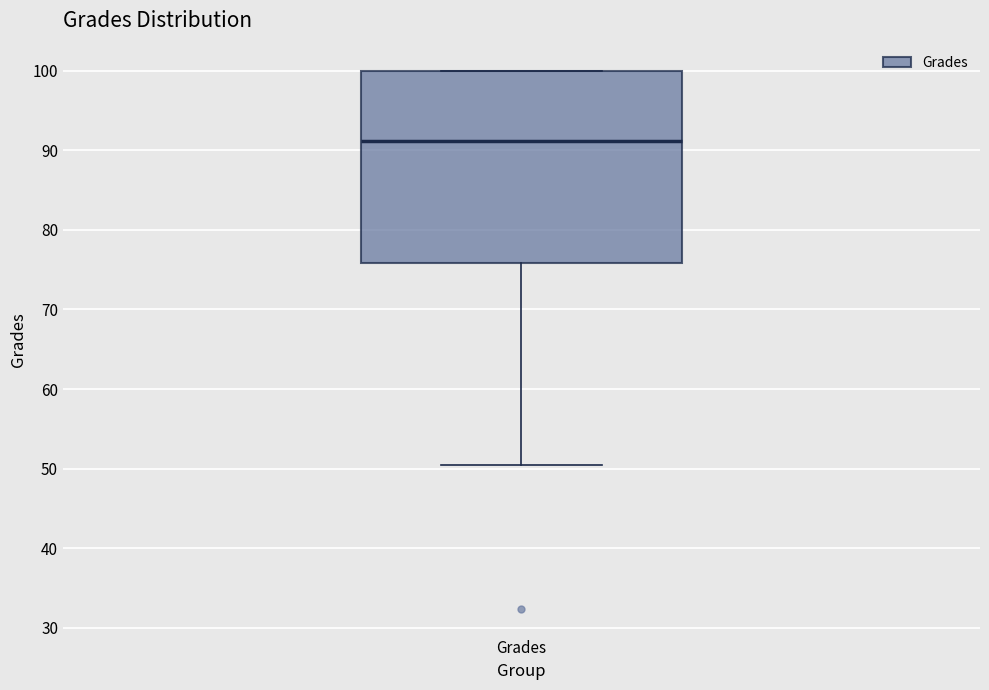

Where does the median line of the box for Grades sit on the y-axis? The values are not printed on the chart, so give them approximately, as read against the axis.

91